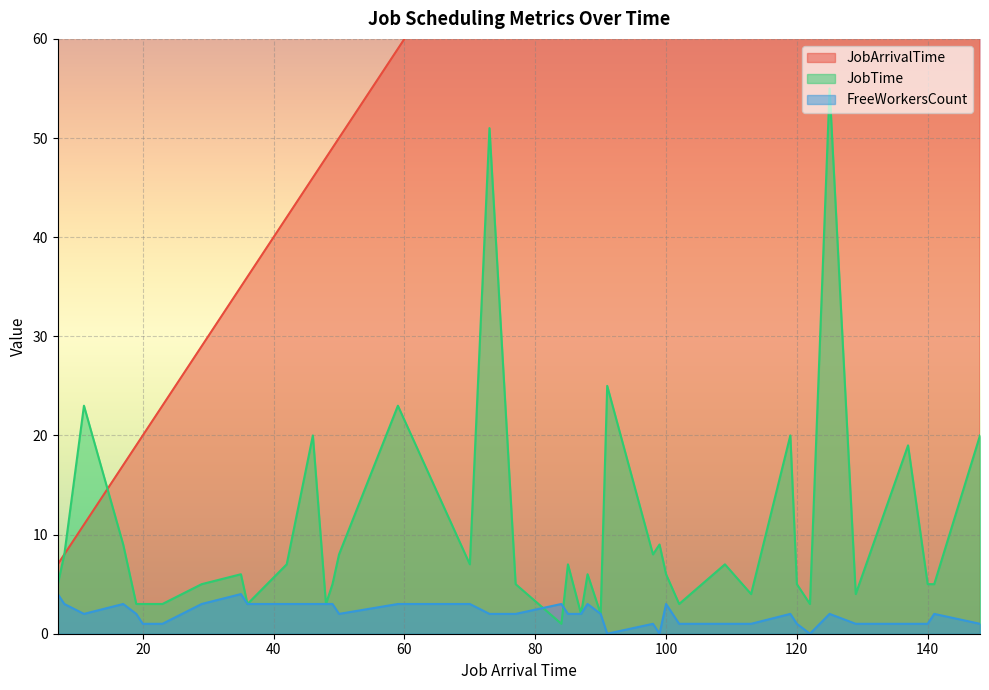

What are all the series names shown in the legend?

JobArrivalTime, JobTime, FreeWorkersCount